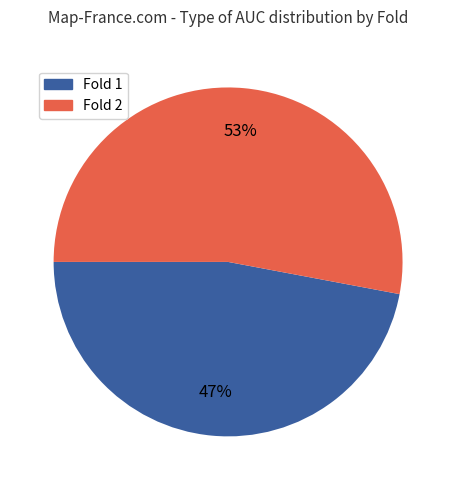

Is there any slice that represents more than half of the pie?

Yes